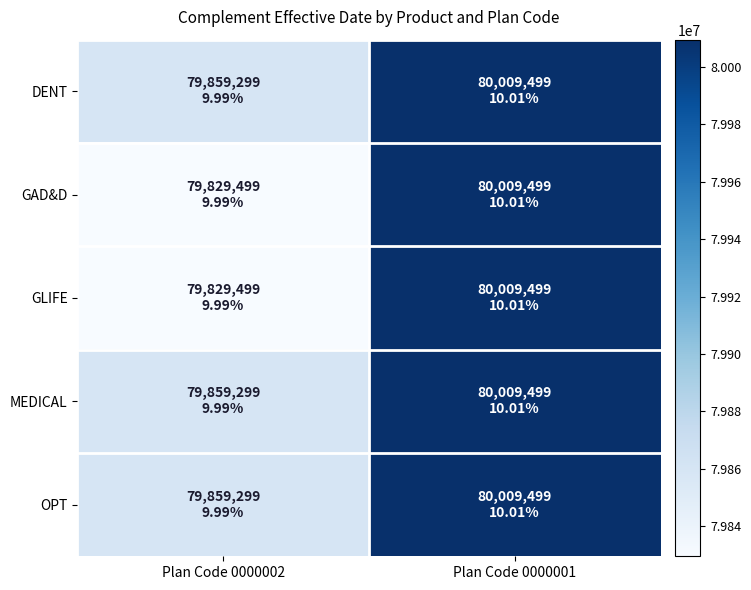

Which series has the largest total across all categories?

DENT